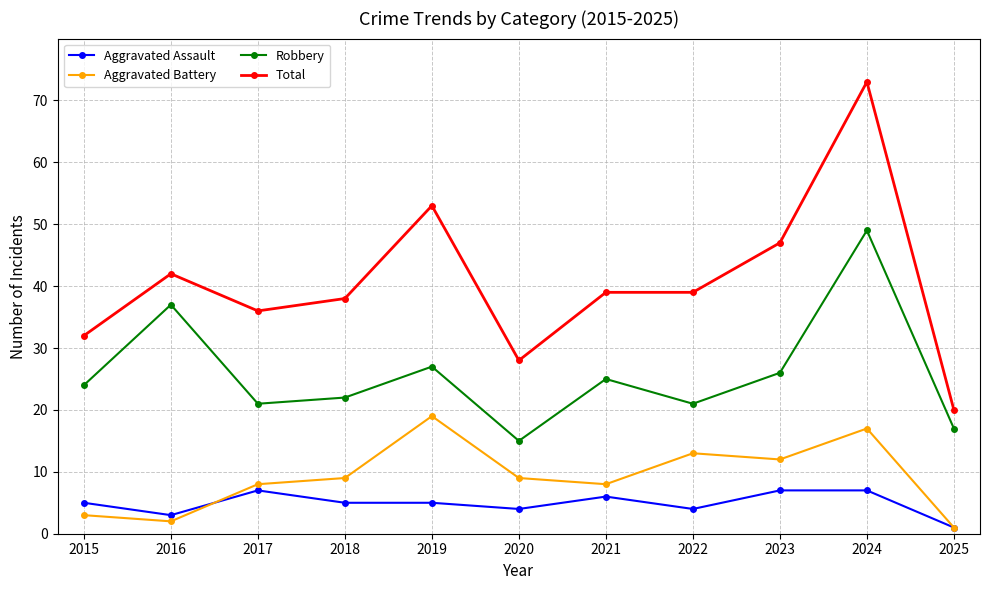

How many interior local peaks does the Robbery series have?

4